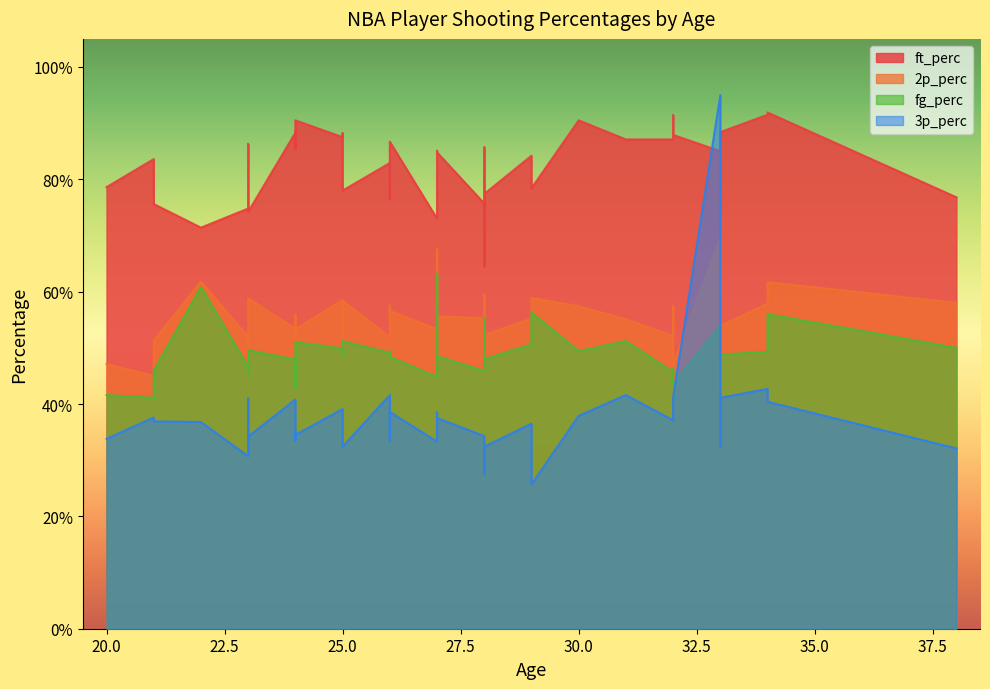

Reading right to left, what are all the values shown in this chart?

ft_perc: 0.7	0.9	0.9	0.9	0.9	0.7	0.8	0.8	0.9	0.8	0.8	0.9	0.9	0.8	0.8	0.8	0.9	0.8	0.9	0.8	0.8	0.8	0.9	0.8	0.7	0.7	0.9	0.8	0.9	0.9	0.9	0.8	0.9	0.9	0.9	0.6	0.9	0.9	0.7	0.9
2p_perc: 0.5	0.5	0.5	0.5	0.5	0.5	0.5	0.7	0.6	0.6	0.5	0.5	0.6	0.5	0.5	0.7	0.5	0.5	0.5	0.6	0.6	0.6	0.6	0.6	0.6	0.5	0.5	0.6	0.6	0.6	0.6	0.6	0.6	0.6	0.6	0.6	0.5	0.6	0.6	0.6
fg_perc: 0.4	0.5	0.5	0.5	0.4	0.5	0.4	0.5	0.5	0.5	0.4	0.5	0.5	0.5	0.5	0.6	0.5	0.5	0.5	0.5	0.5	0.5	0.5	0.6	0.6	0.5	0.4	0.5	0.5	0.5	0.5	0.5	0.6	0.5	0.5	0.6	0.5	0.5	0.5	0.5
3p_perc: 0.3	0.4	0.4	0.4	0.4	0.3	0.3	1.0	0.4	0.4	0.4	0.4	0.4	0.4	0.3	0.4	0.3	0.4	0.4	0.4	0.3	0.3	0.4	0.3	0.4	0.3	0.3	0.3	0.4	0.4	0.4	0.3	0.4	0.4	0.3	0.3	0.3	0.4	0.3	0.3